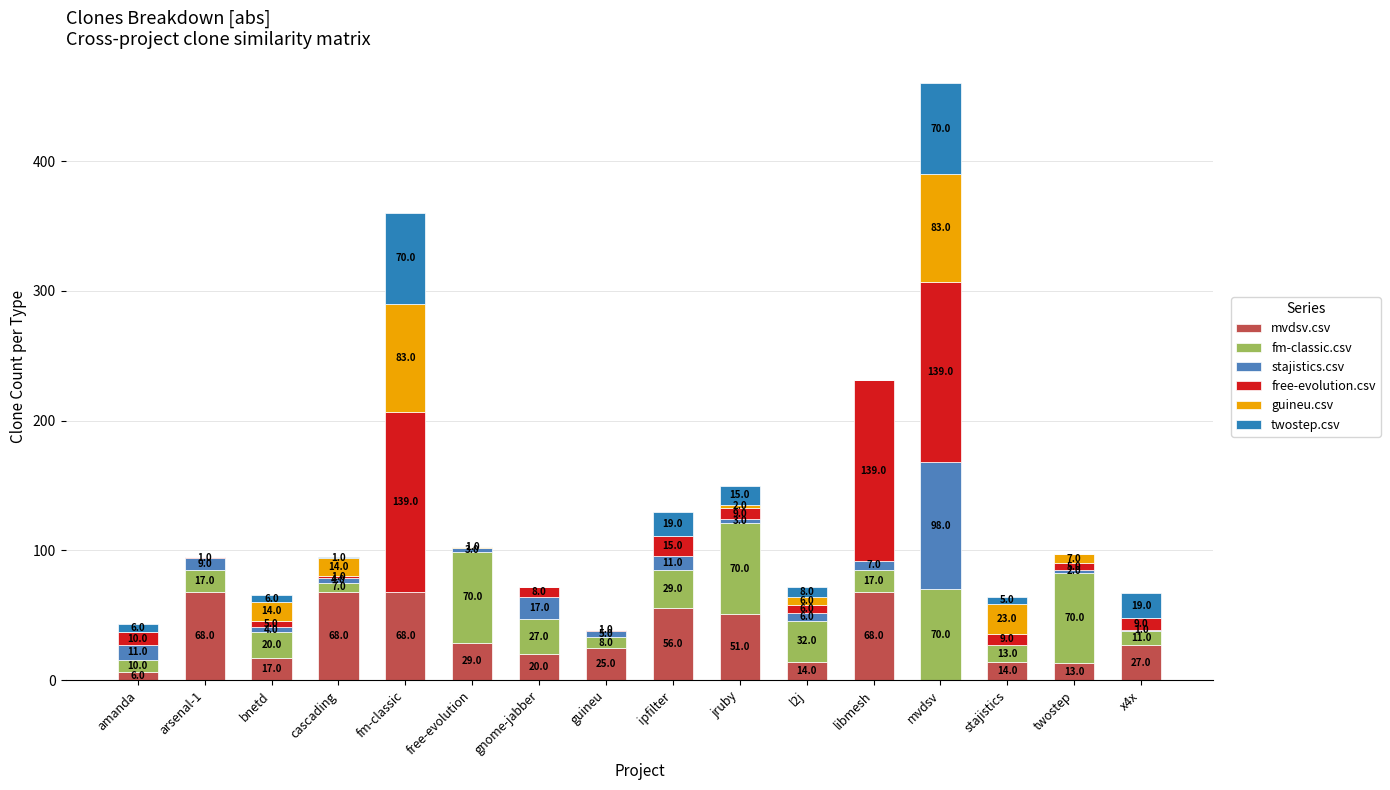

The stajistics.csv series shows 6 at l2j. True or false?

True